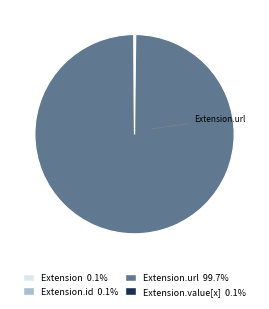

How many slices are in this pie chart?

4